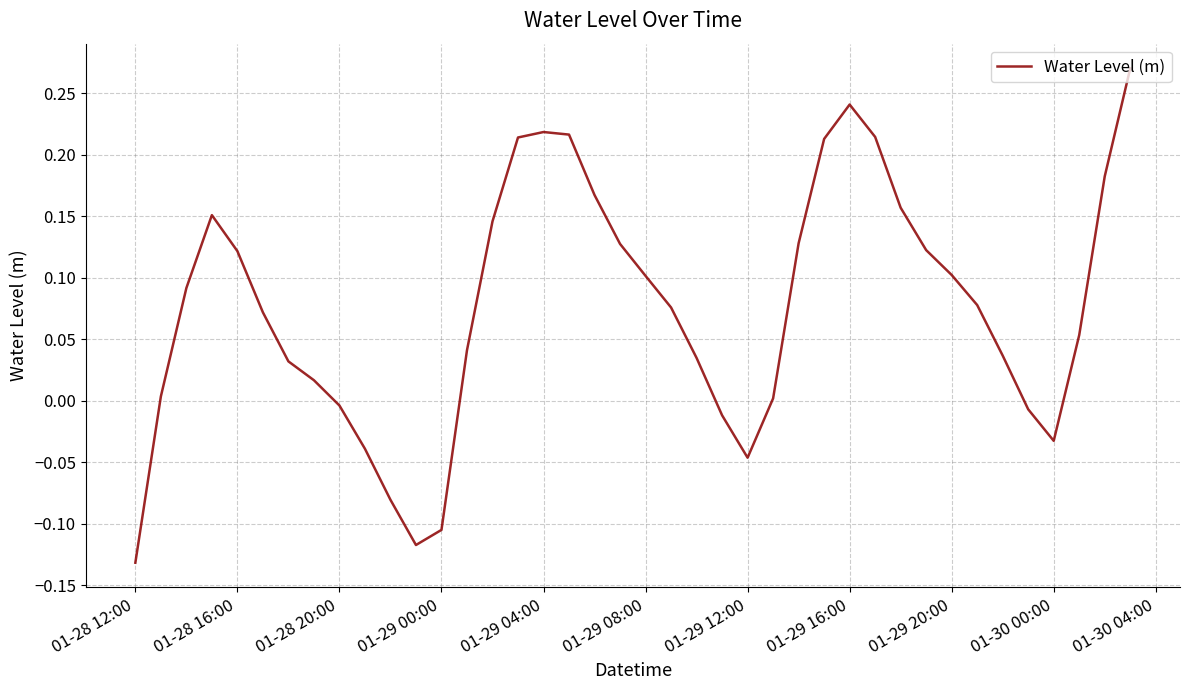

What is the difference between the maximum and minimum values?

0.4